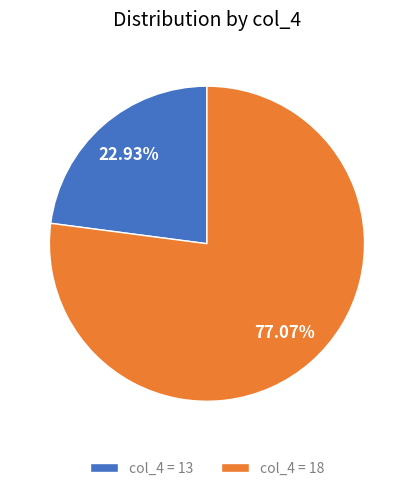

How many slices are in this pie chart?

2